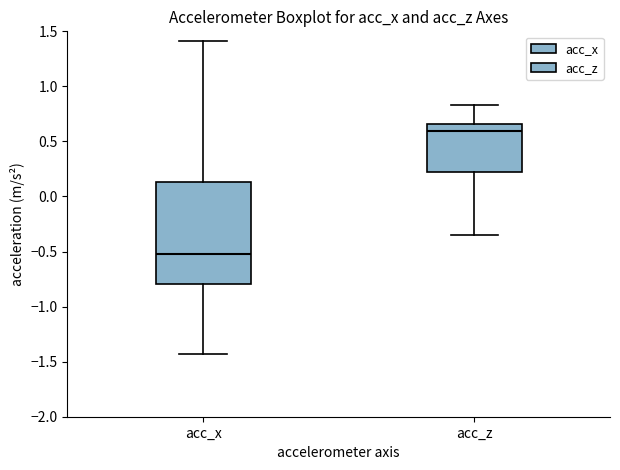

Comparing the boxes themselves (not the whiskers), which one is the tallest?

acc_x